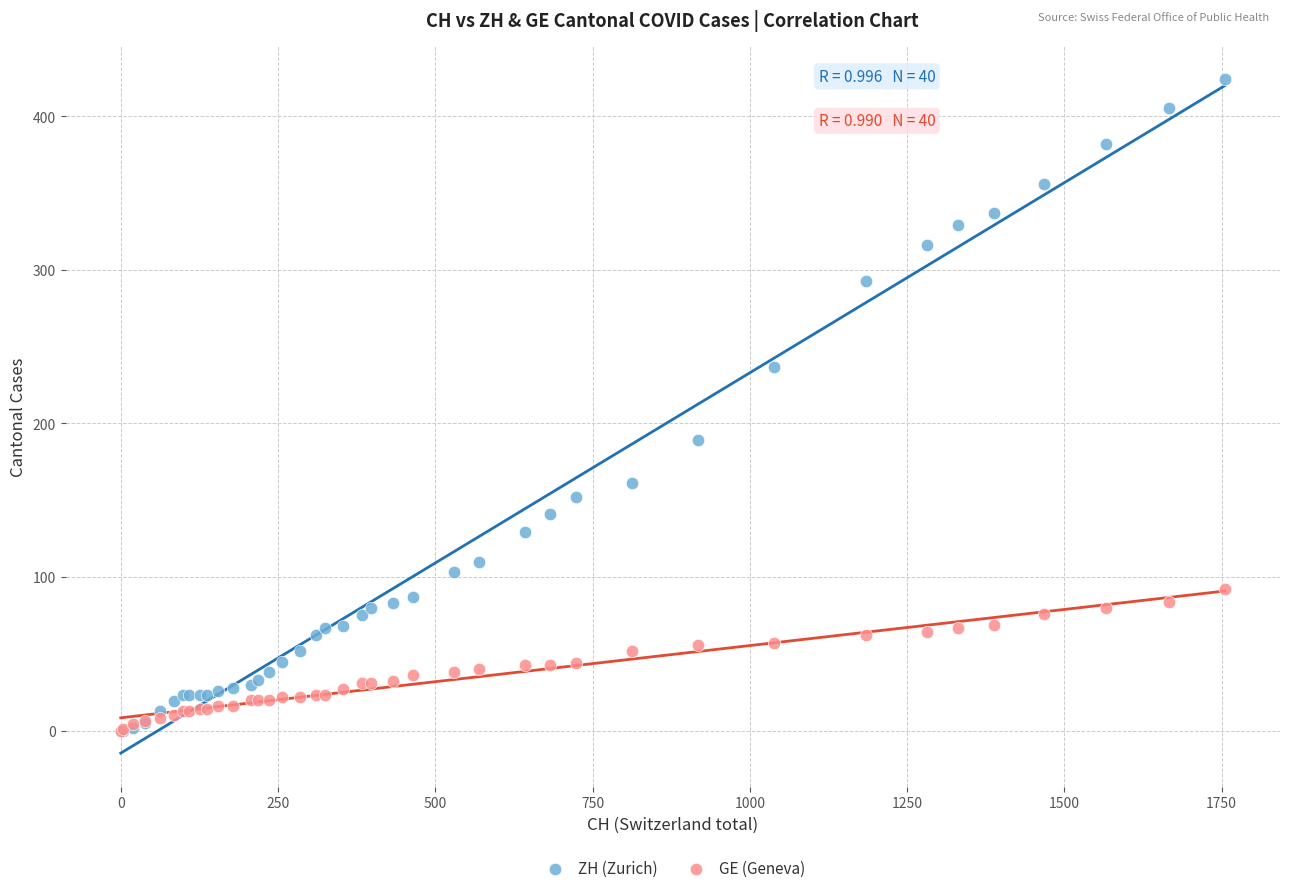

What are all the series names shown in the legend?

ZH (Zurich), GE (Geneva)